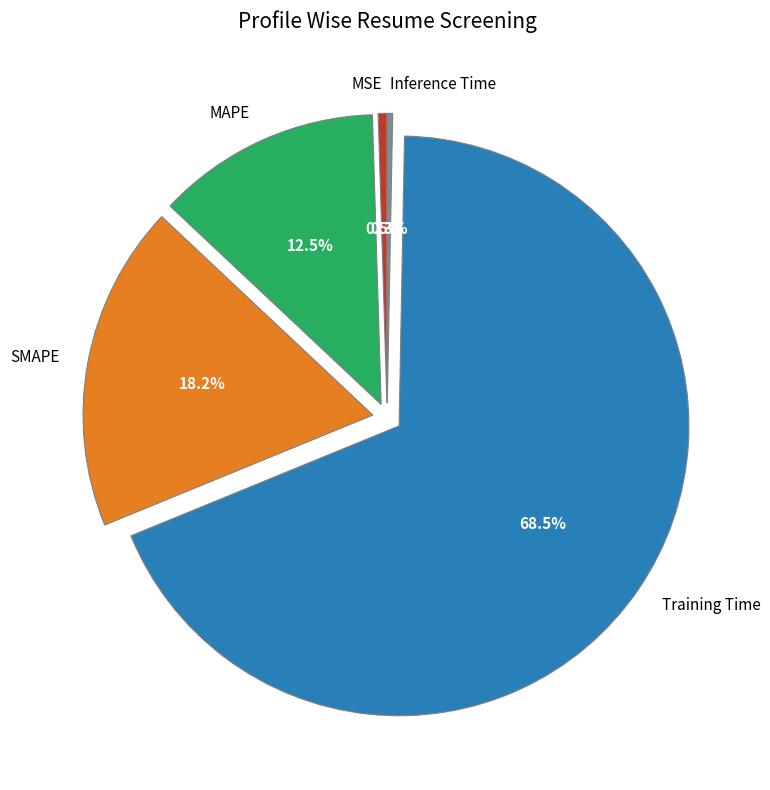

To the nearest percent, what is the difference between the MSE and SMAPE slice percentages?

18%